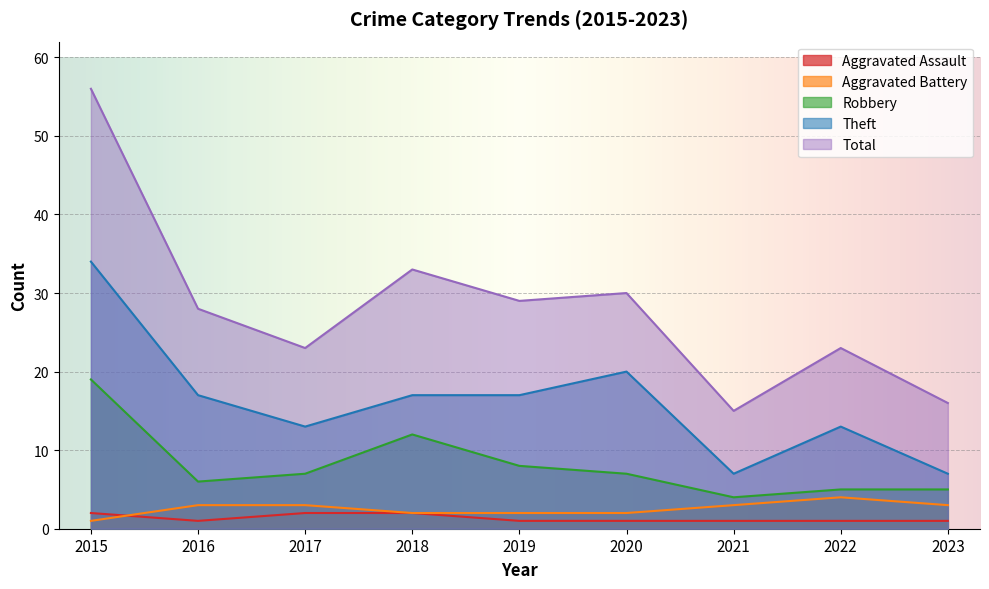

List the series in order of their peak value, highest first.

Total, Theft, Robbery, Aggravated Battery, Aggravated Assault